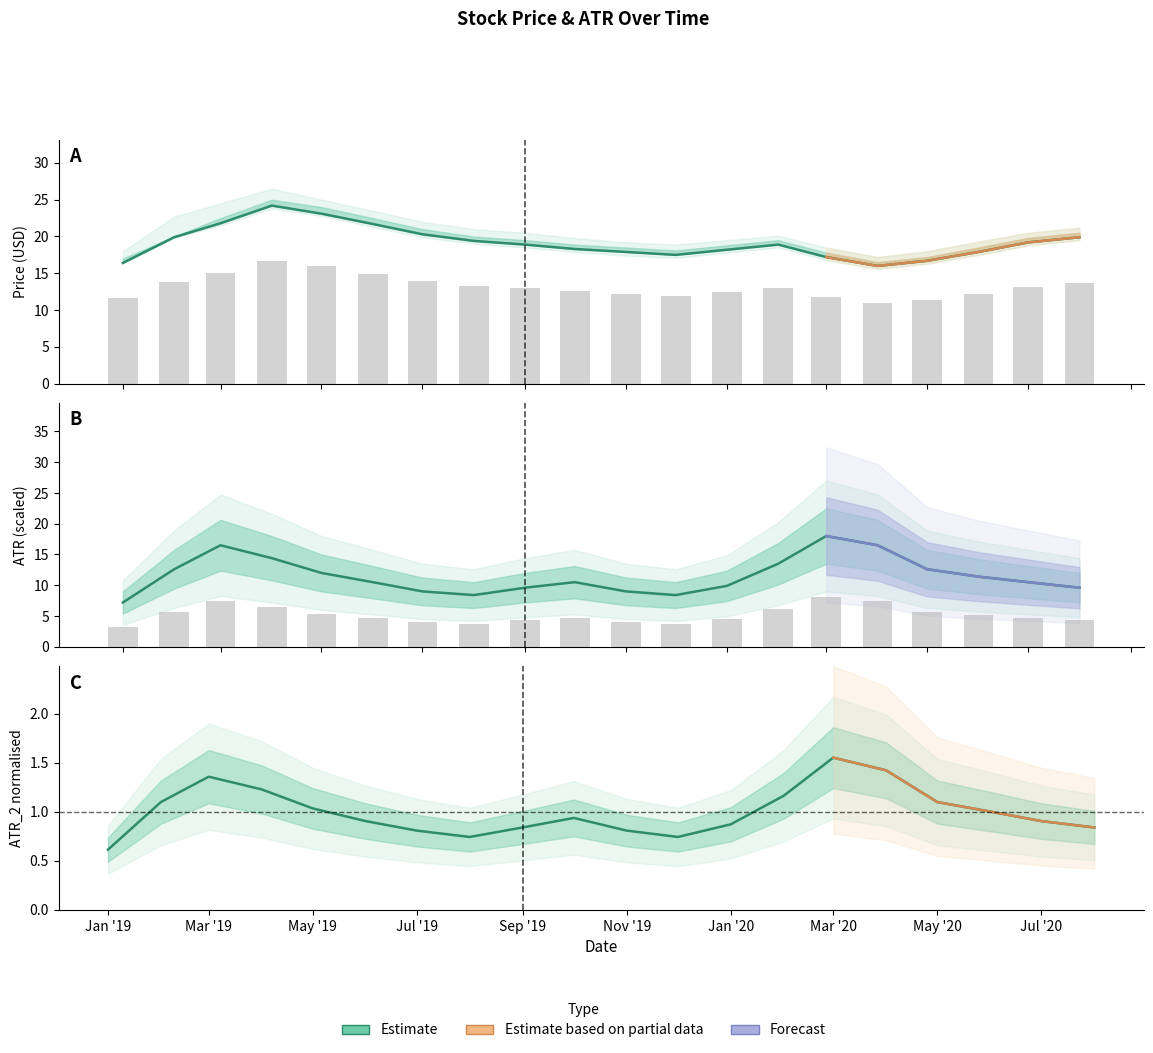

How many data points does each series have?

20